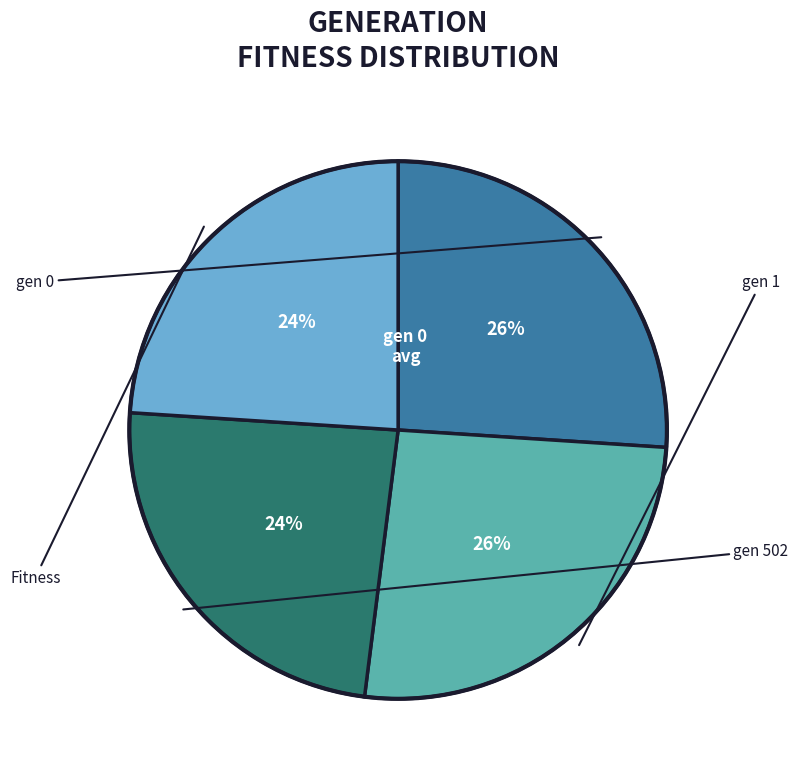

Does any single category account for the majority?

No